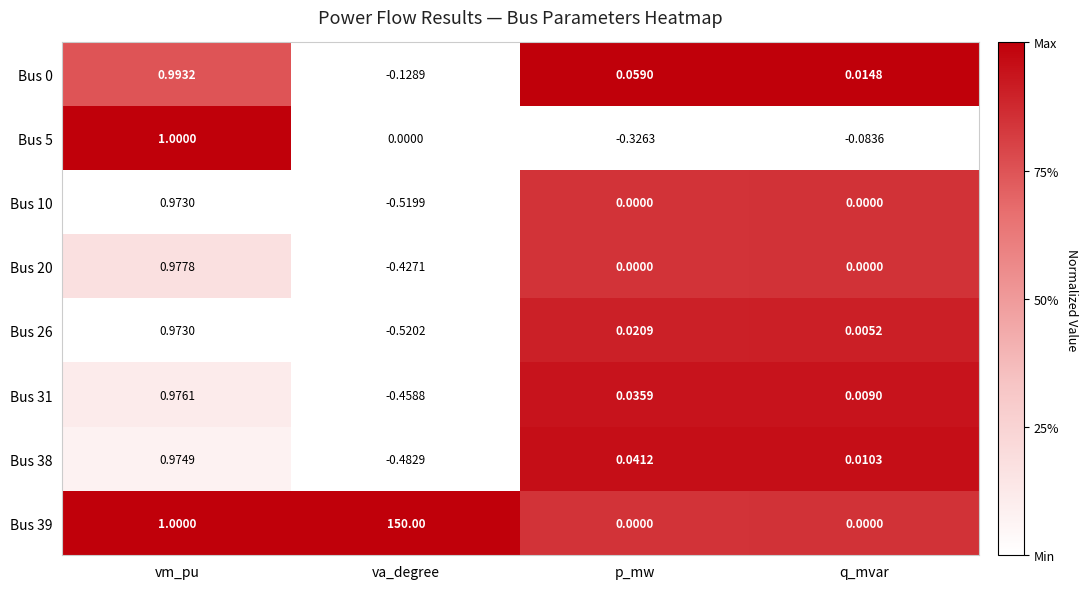

Which series has the widest spread of values?

Bus 39